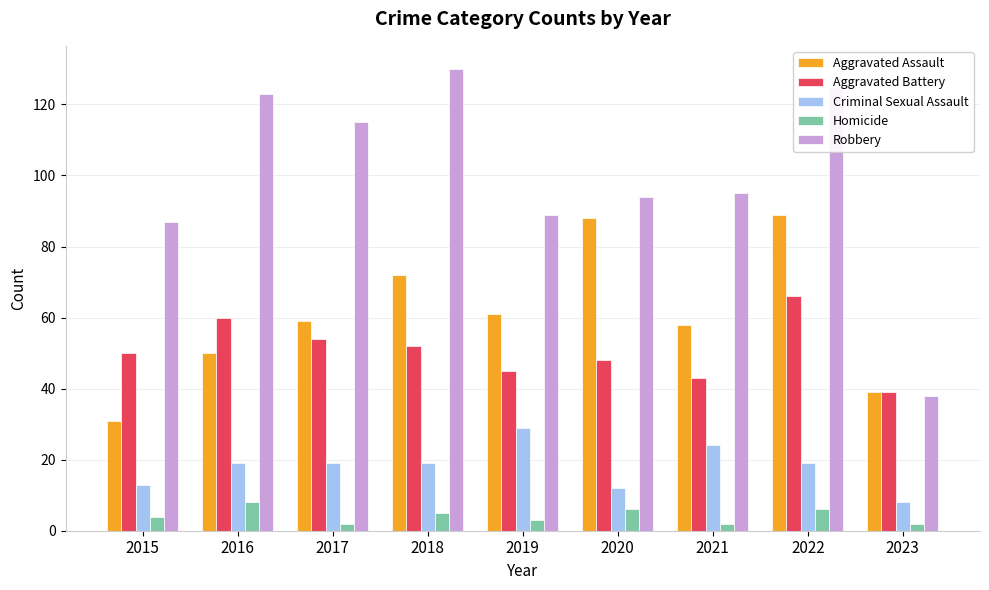

Which series has the widest spread of values?

Robbery